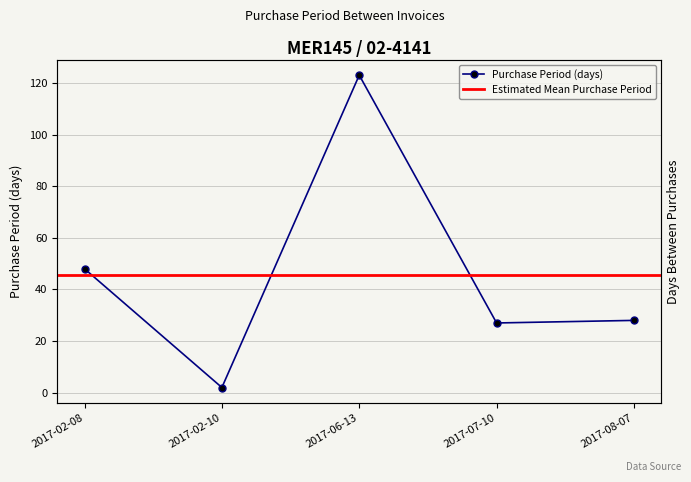

How many points are lower than both their immediate neighbors (excluding endpoints)?

2